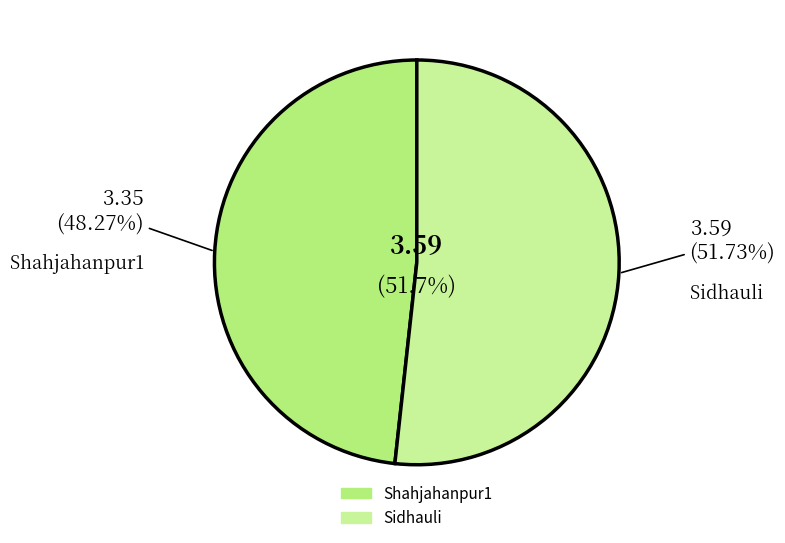

Combined, what portion of the pie is Shahjahanpur1 and Sidhauli?

100.0%